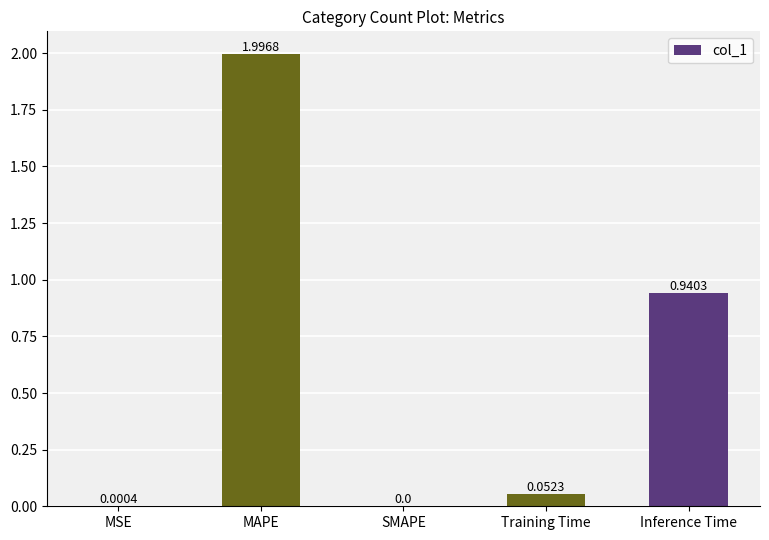

Which category has the highest value across all series?

MAPE